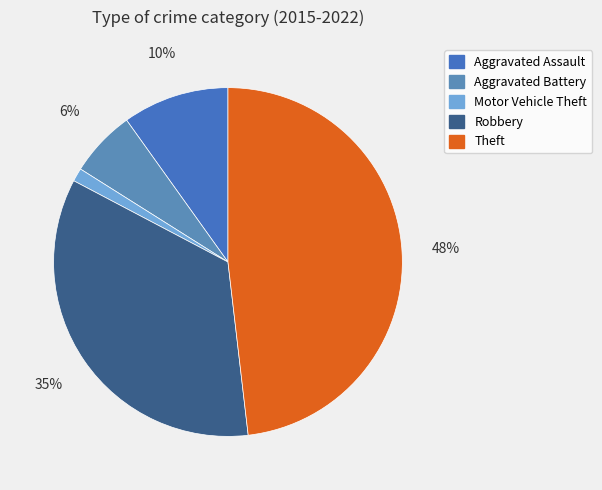

Approximately how many times larger is the value at Robbery compared to Aggravated Battery?

5.6